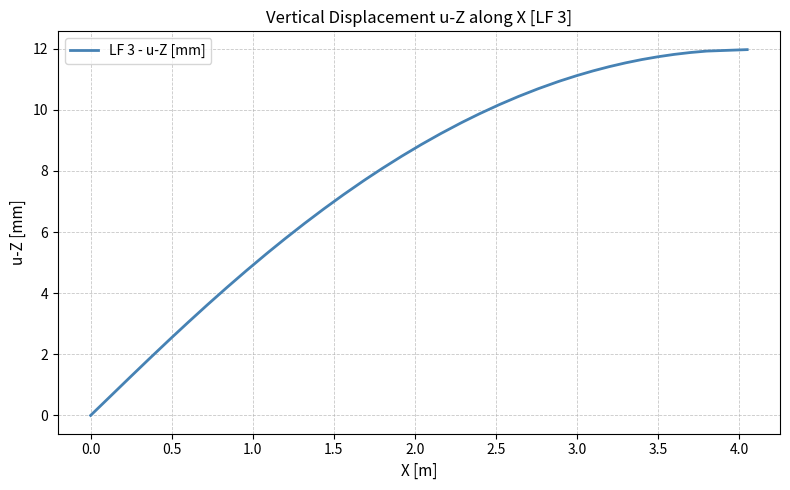

What is the maximum value shown in the chart?

12.0